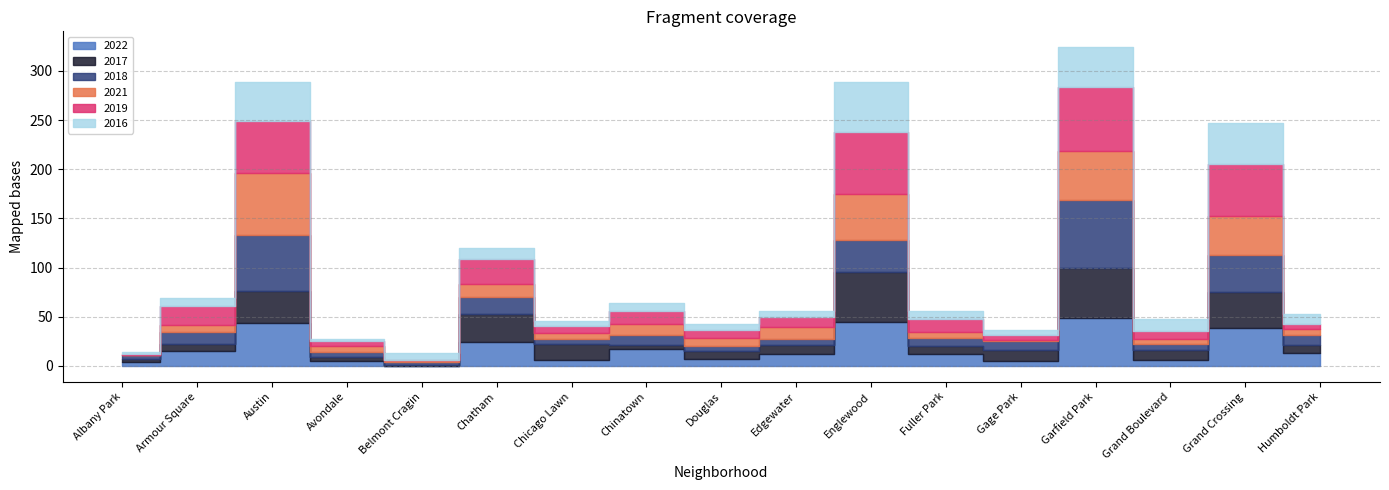

True or false: 2019 has more than 2 points higher than both neighbors.

True